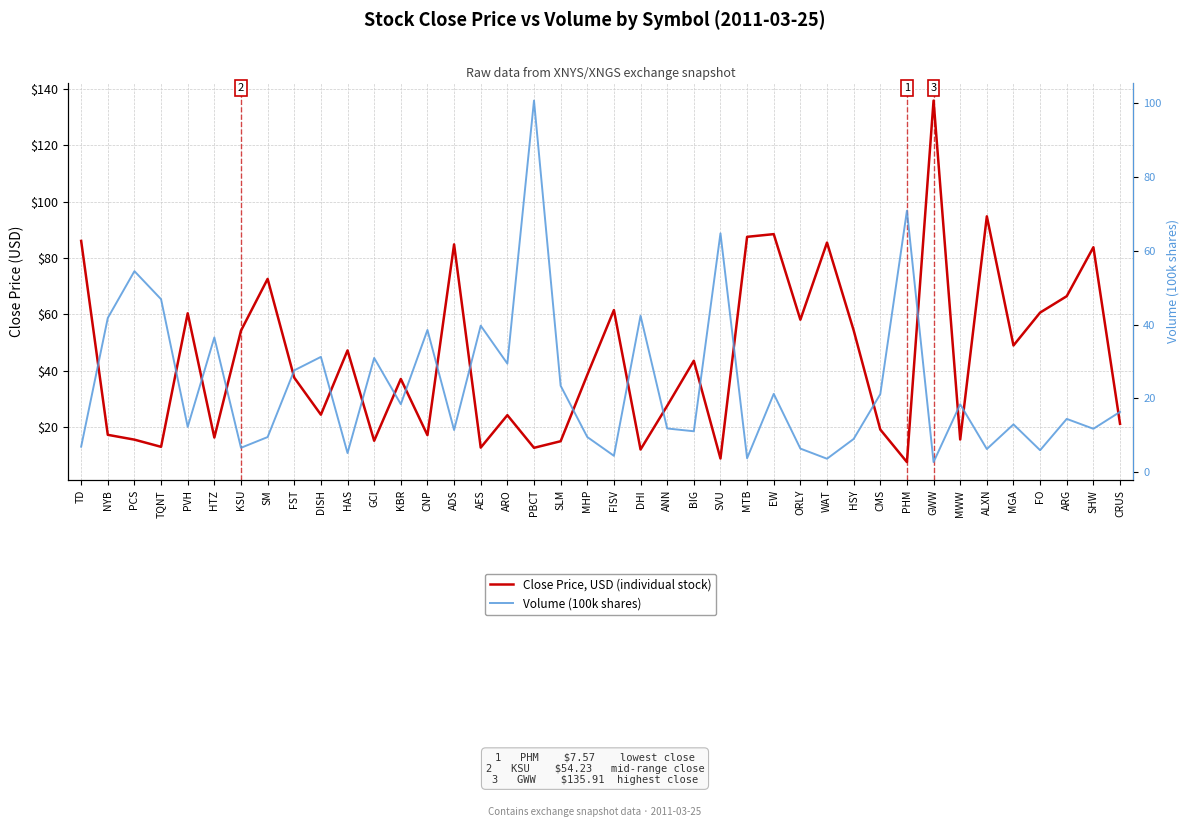

How many values in the Volume (100k shares) series exceed 16?

20